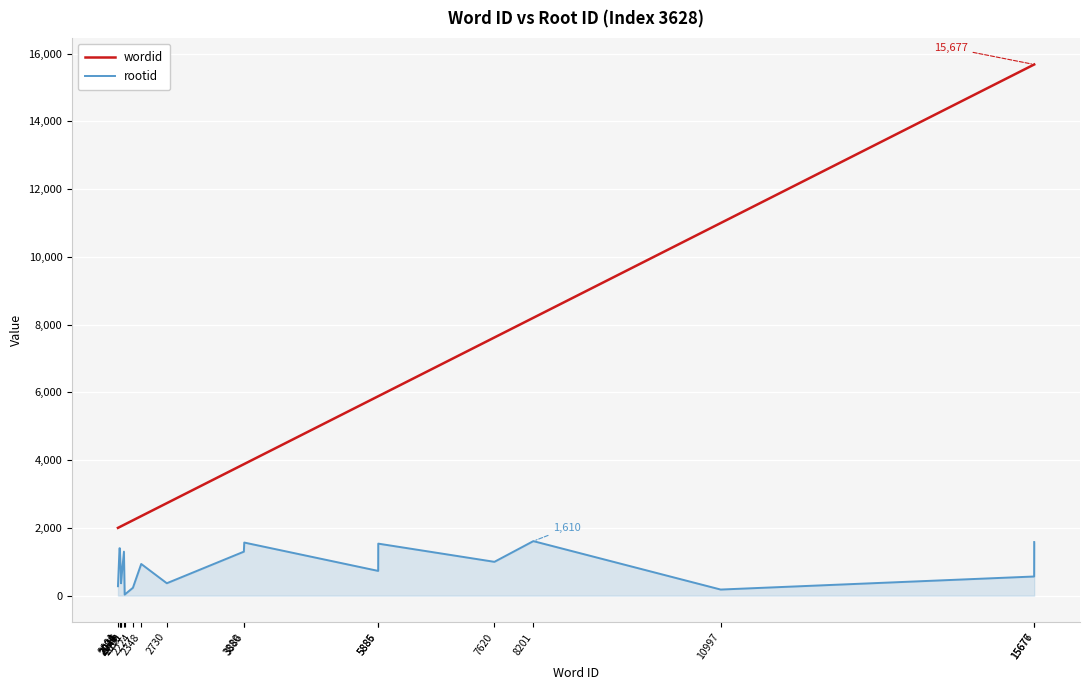

List the series in order of their overall mean, highest first.

wordid, rootid